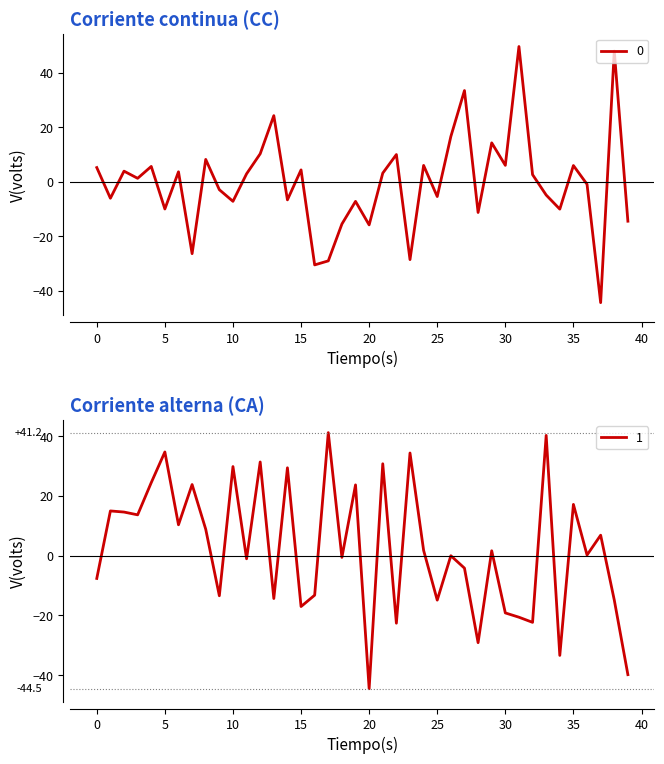

How many times do 0 and 1 cross each other?

18